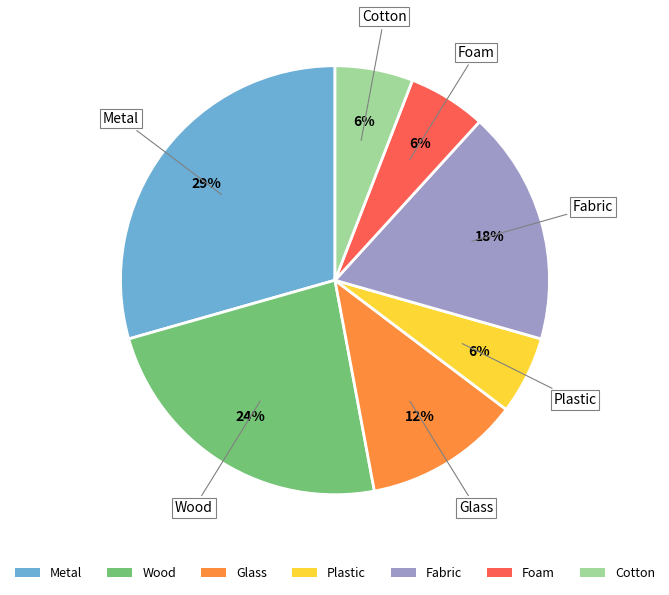

True or false: Glass accounts for 12% of the total.

True